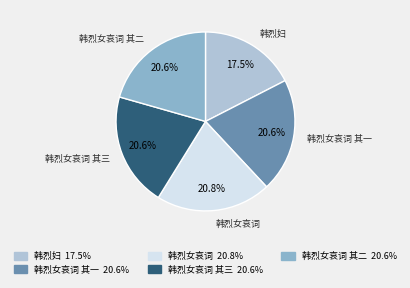

Do 韩烈女哀词 and 韩烈女哀词 其一 together represent more than half of the pie?

No